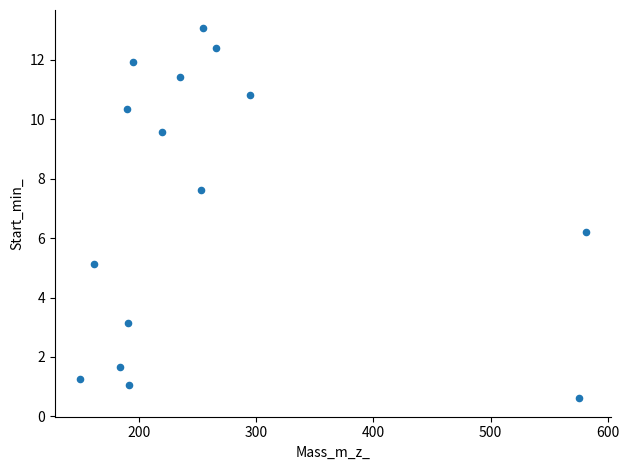

What Y value in the scatter plot is closest to 6?

6.2